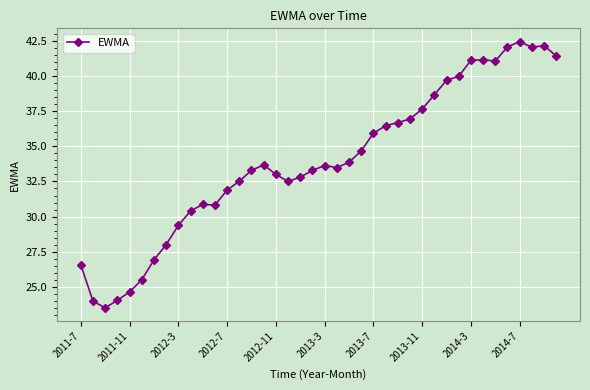

What is the greatest value displayed?

42.4